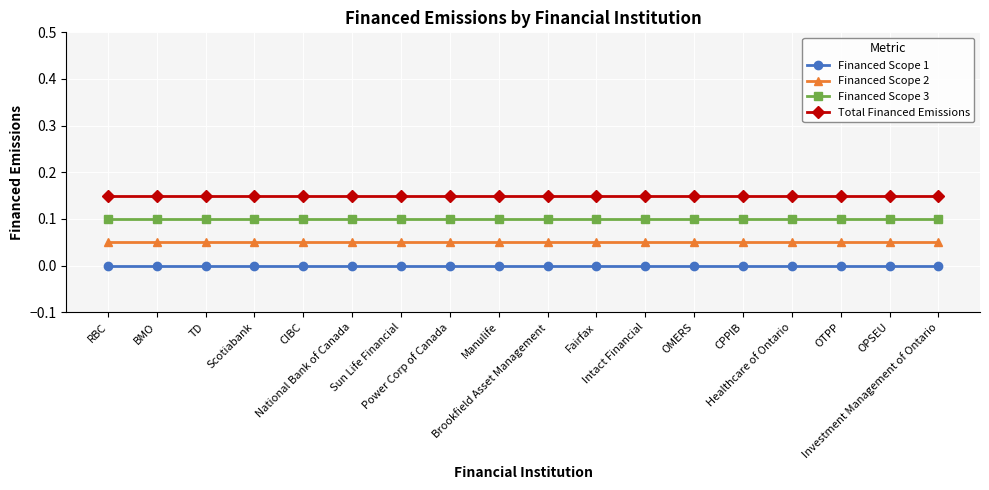

Which label corresponds to the largest value in the chart?

RBC